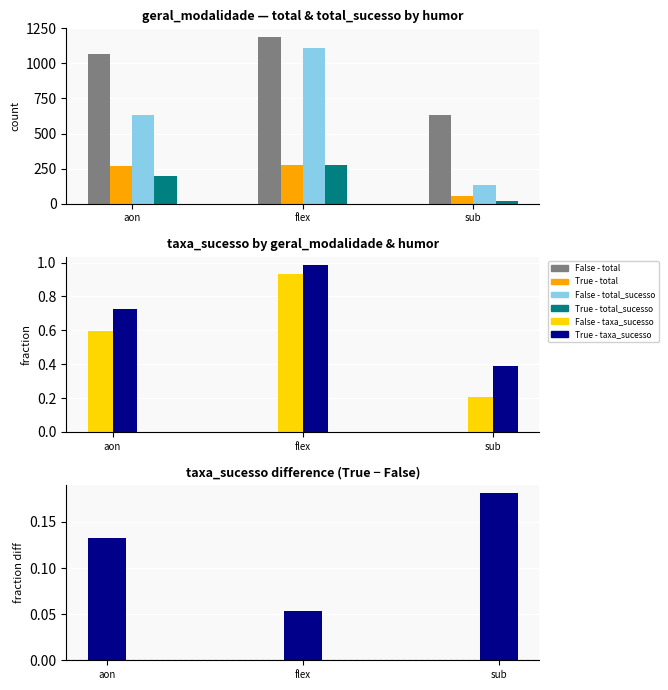

The value of True - taxa_sucesso at sub is 0.2. True or false?

False